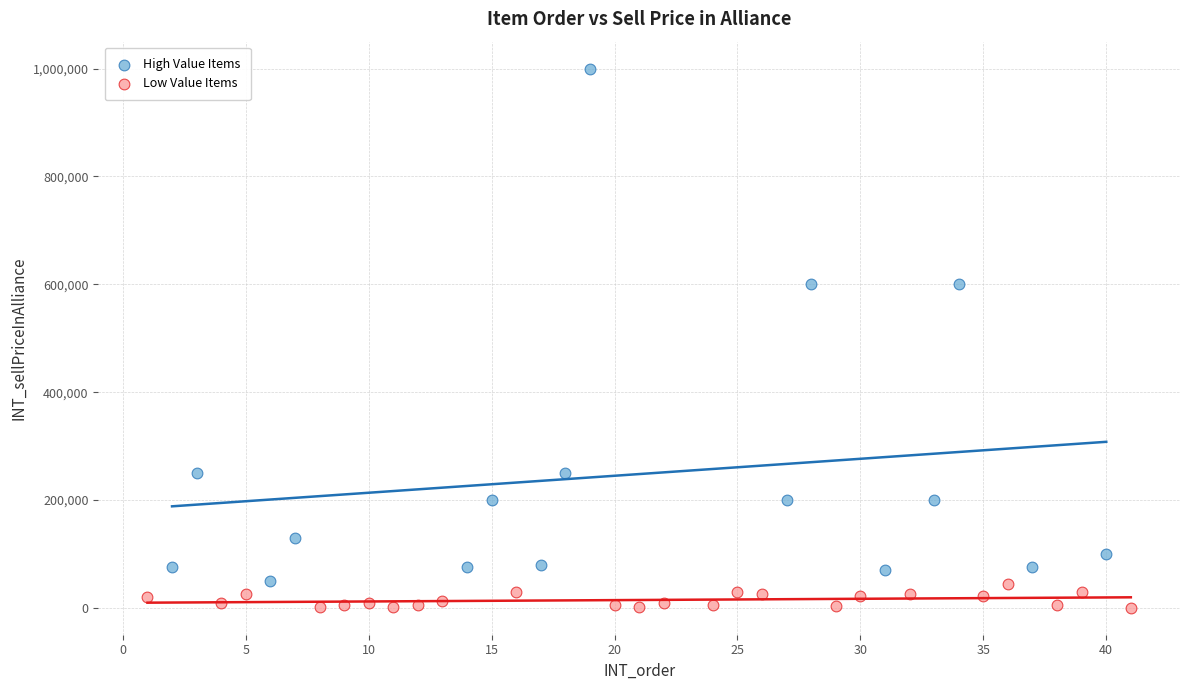

What are all the series names shown in the legend?

High Value Items, Low Value Items